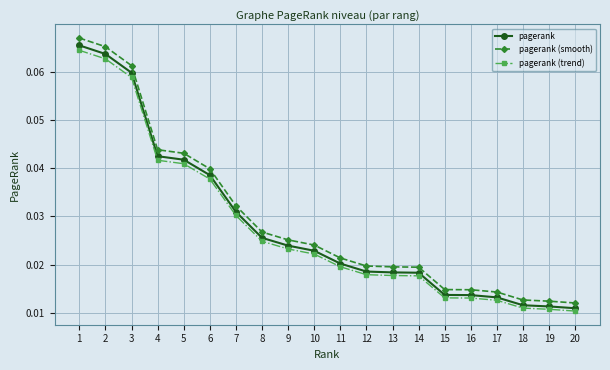

Count the pagerank values in the range 0 to 1.

20